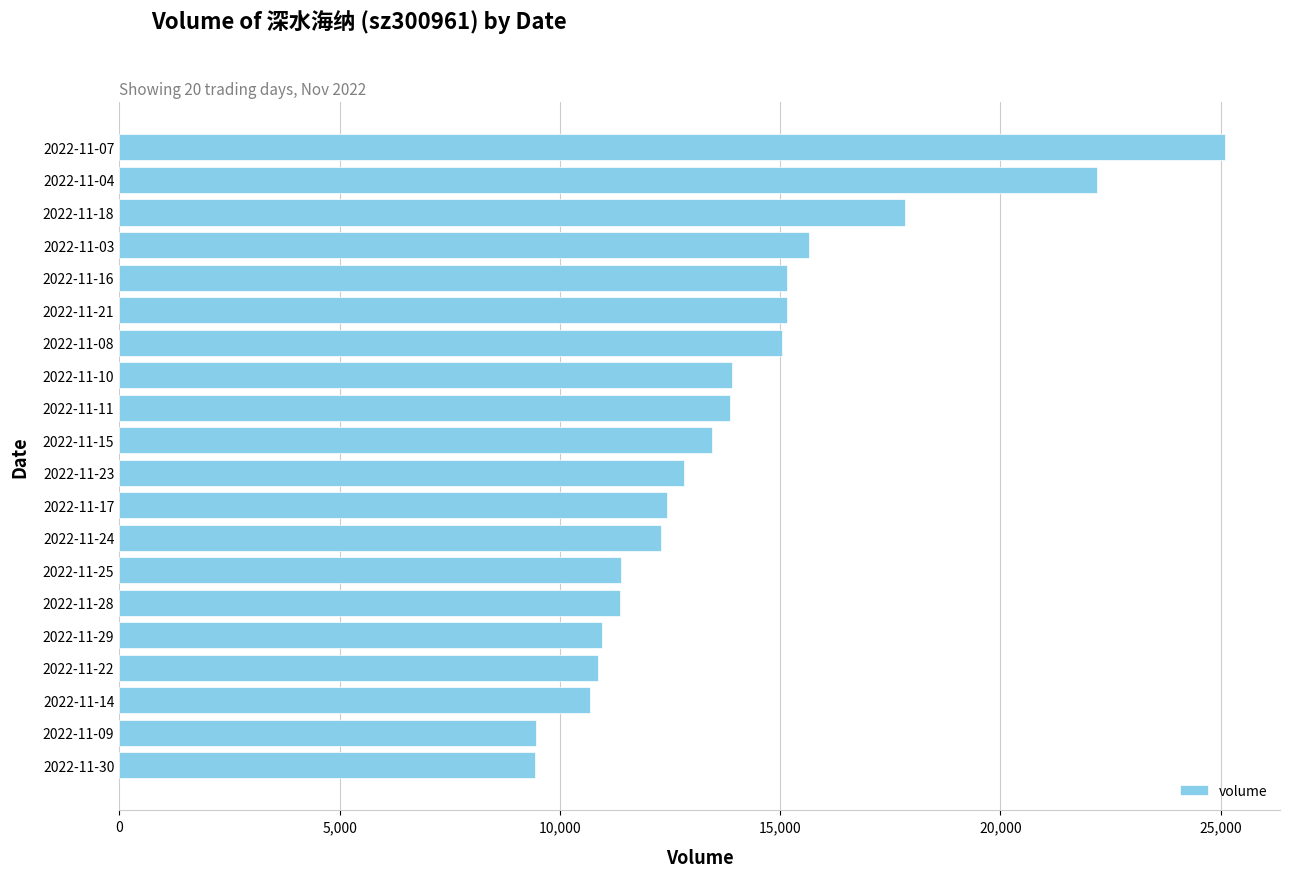

What is the sum of all values?

279032